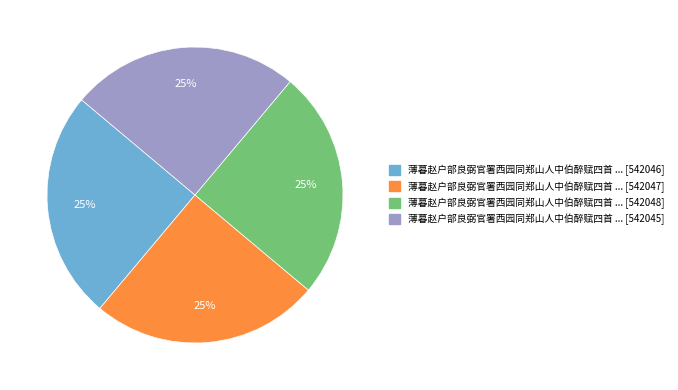

The 薄暮赵户部良弼官署西园同郑山人中伯醉赋四首 ... [542046] slice represents 32% of the pie. True or false?

False